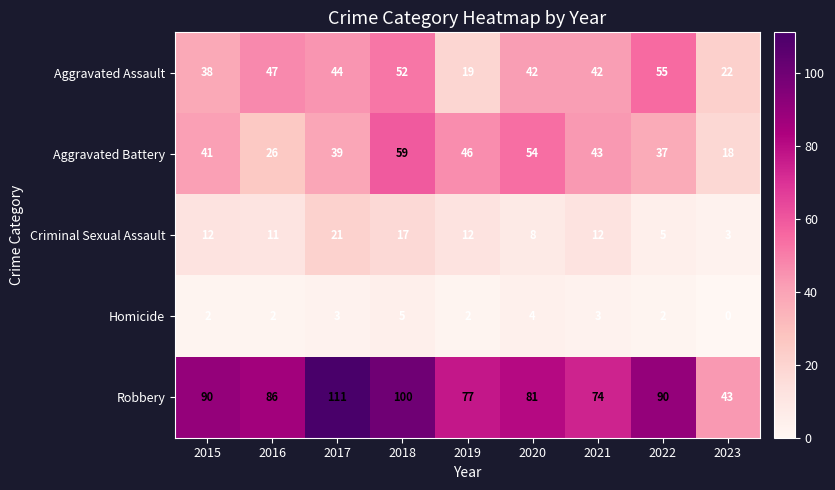

Between 2021 and 2020, which is larger?

2021